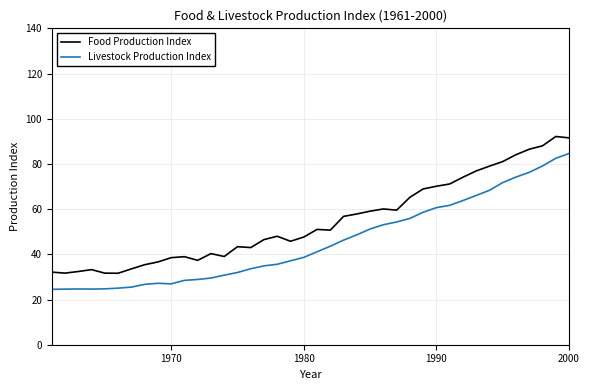

List the series in order of their overall mean, lowest first.

Livestock Production Index, Food Production Index